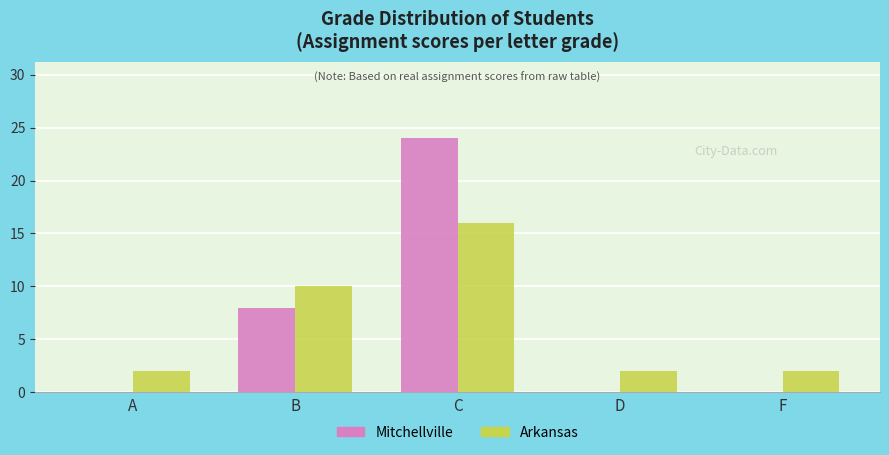

True or false: Mitchellville has a value of 24 at C.

True